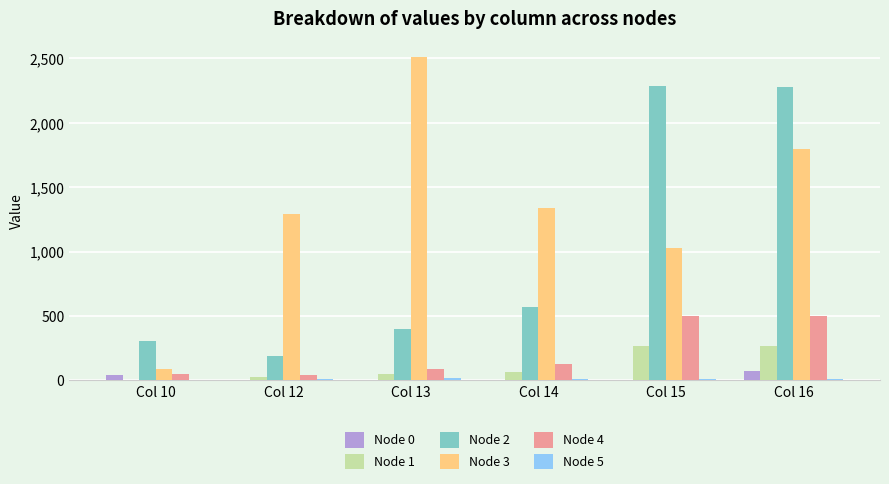

At which category does the chart reach its peak across all series?

Col 13